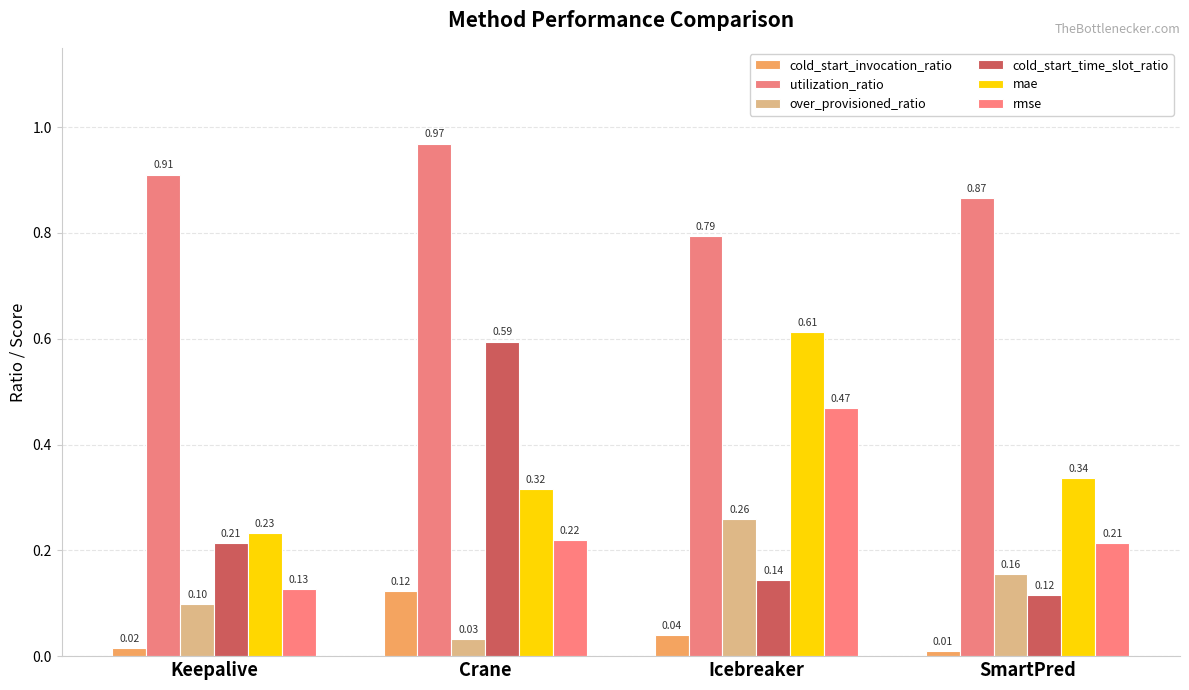

What is the label of the 1st bar from the right?

SmartPred